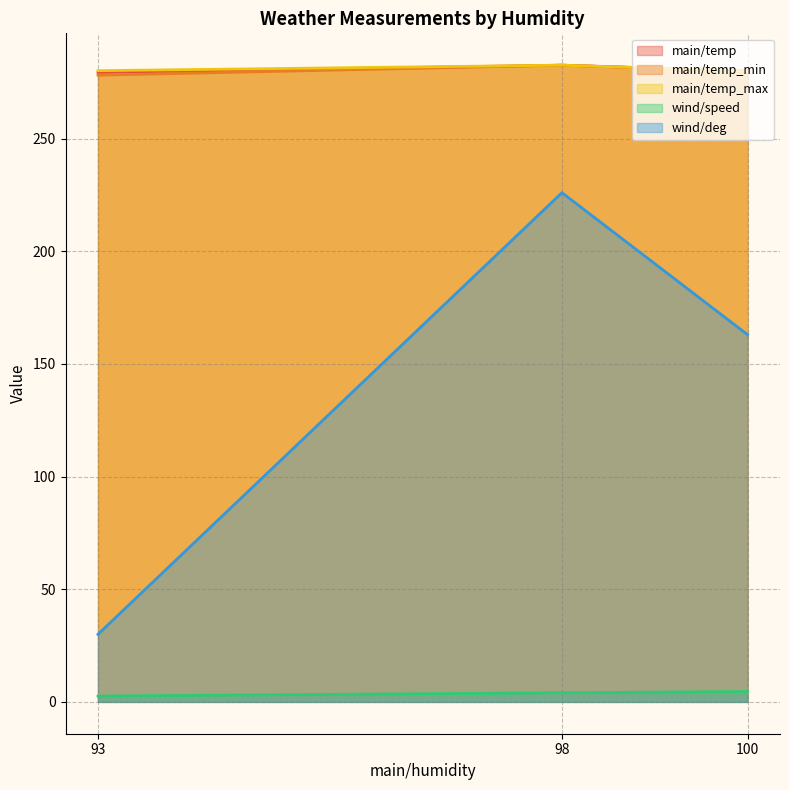

What is the value of the main/temp_min point at the 3rd from the left?

278.1